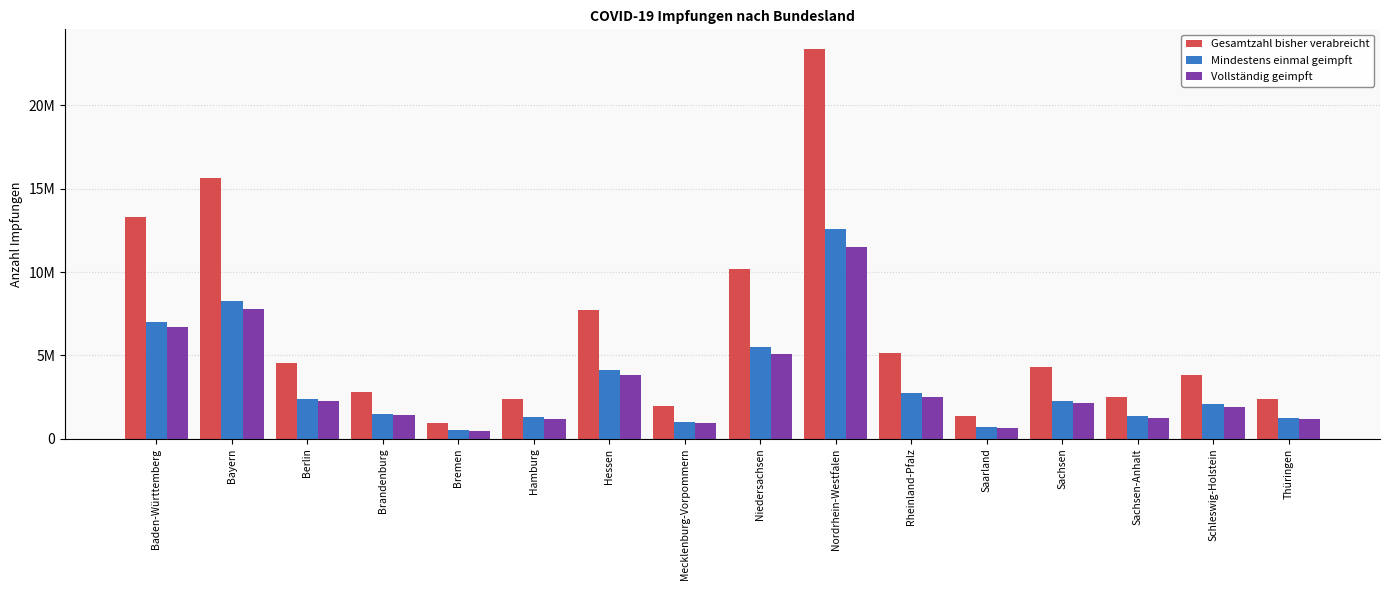

What is the total value across all series at Hessen?

15641369